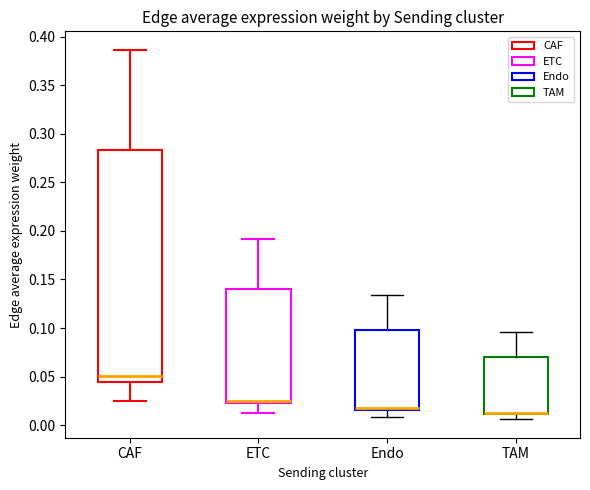

Comparing the boxes themselves (not the whiskers), which one is the tallest?

CAF